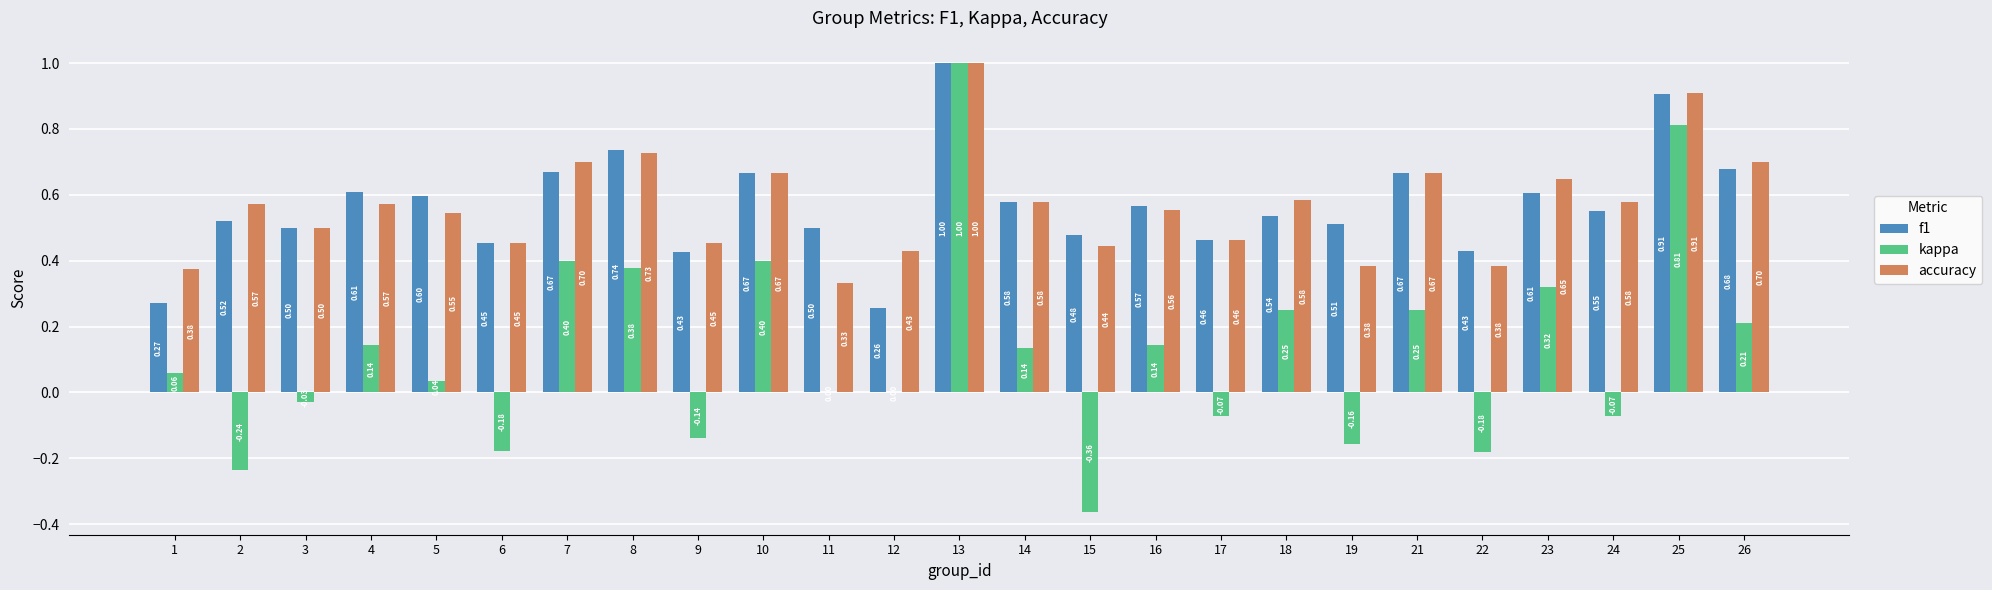

What is the sum of all kappa values?

3.1